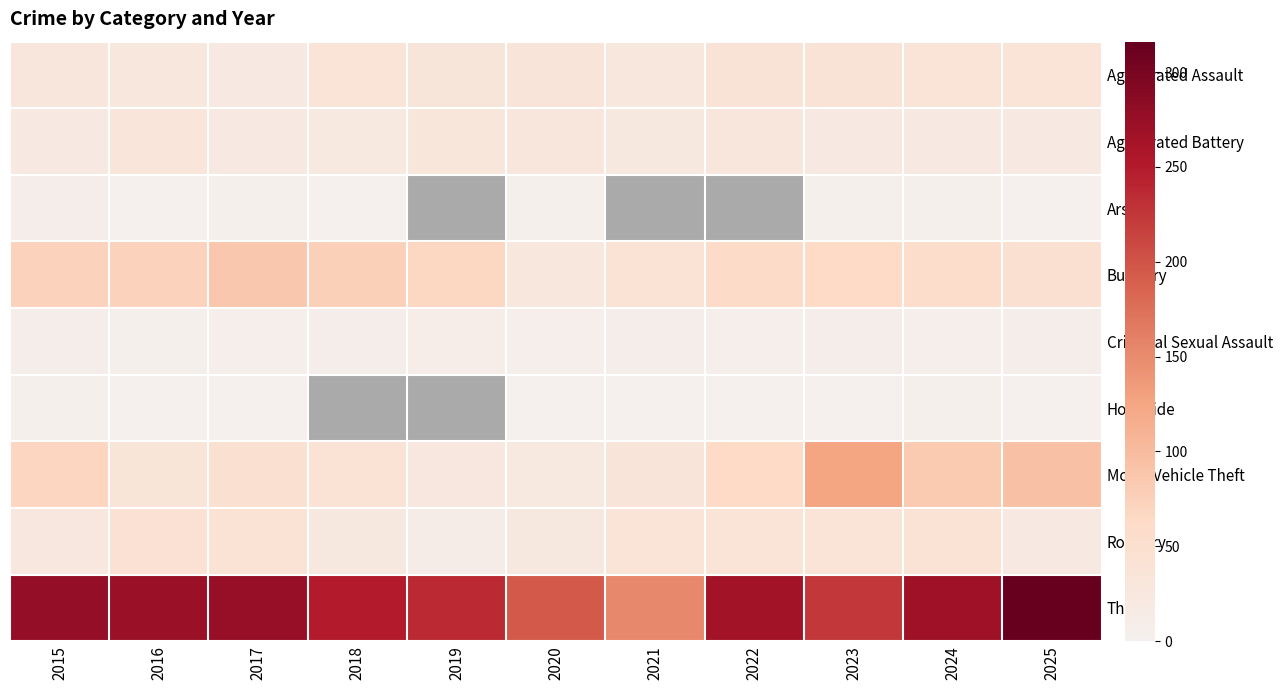

What is the total value across all series at 2021?

327